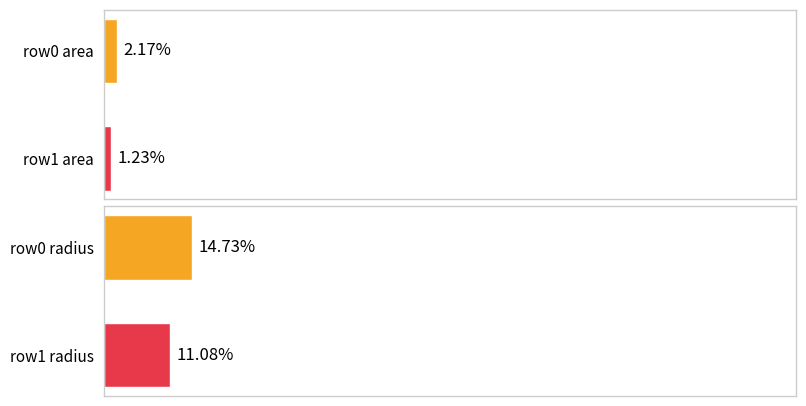

The area series shows 1.0 at row0 area. True or false?

False